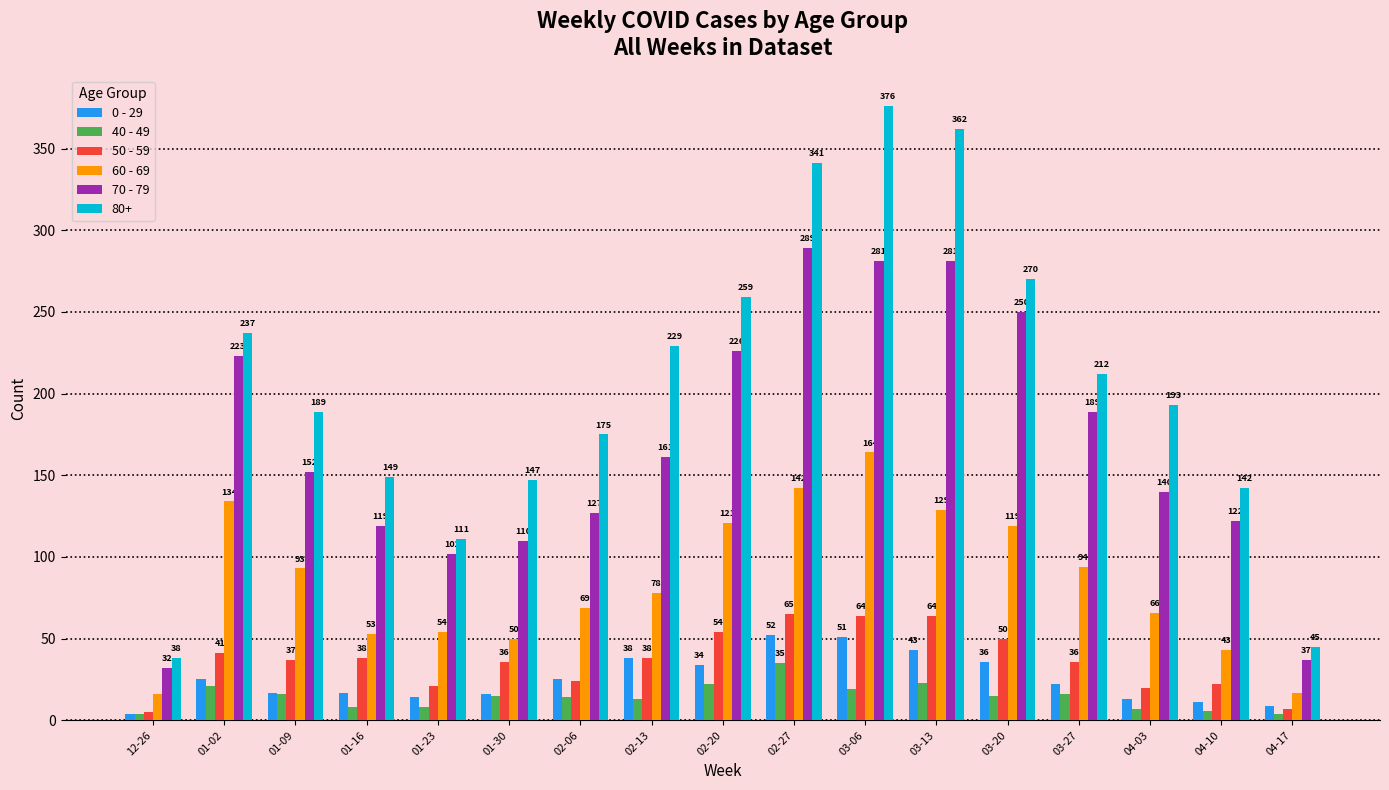

At 04-17, list the series in order from smallest to largest.

40 - 49, 50 - 59, 0 - 29, 60 - 69, 70 - 79, 80+